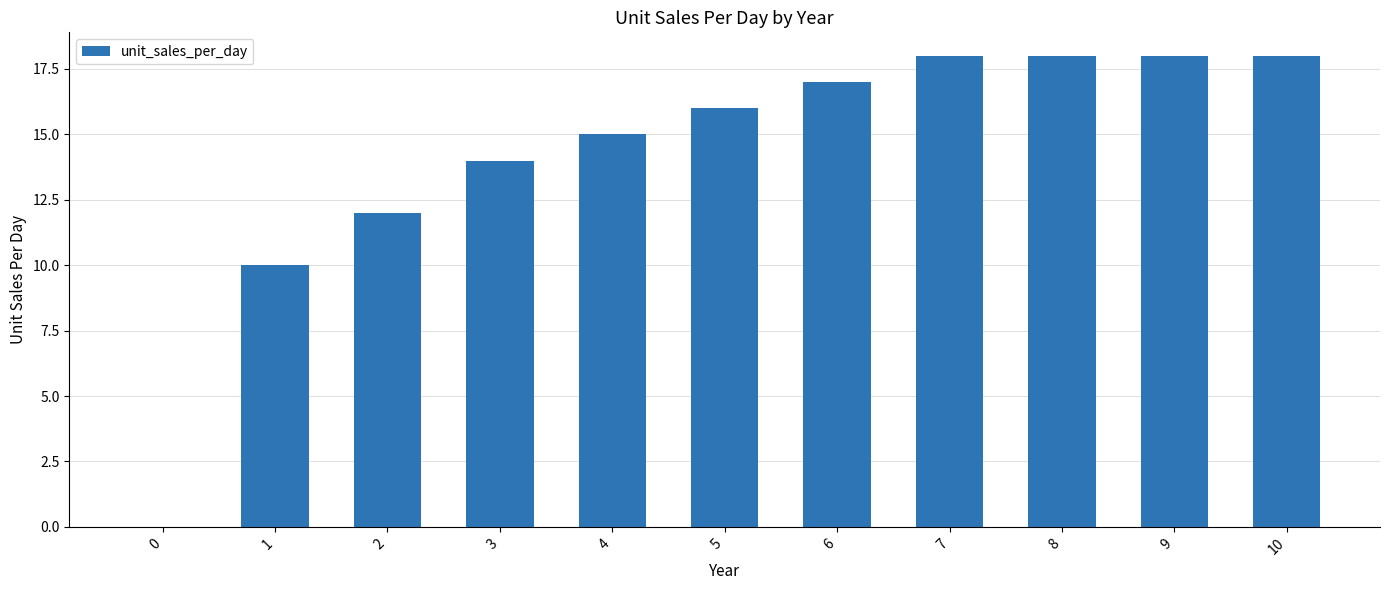

The value at 6 is 7. True or false?

False